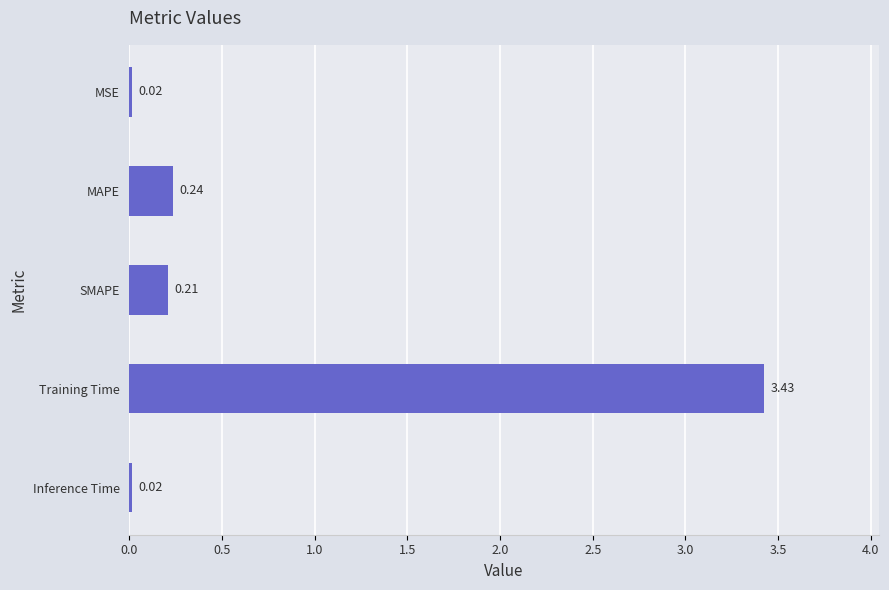

What is the label of the 1st bar from the top?

MSE